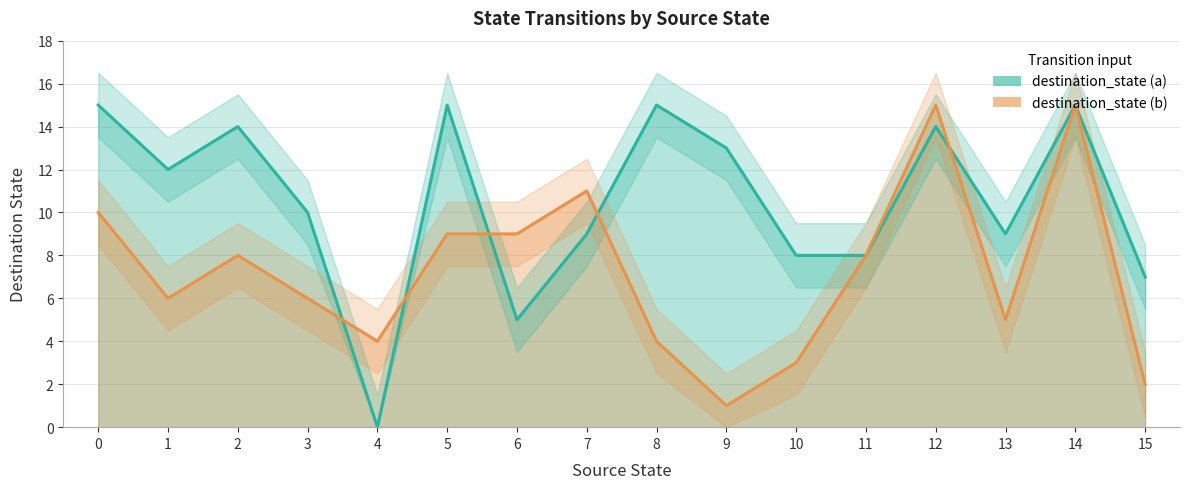

At which category is the sum across all series the highest?

14